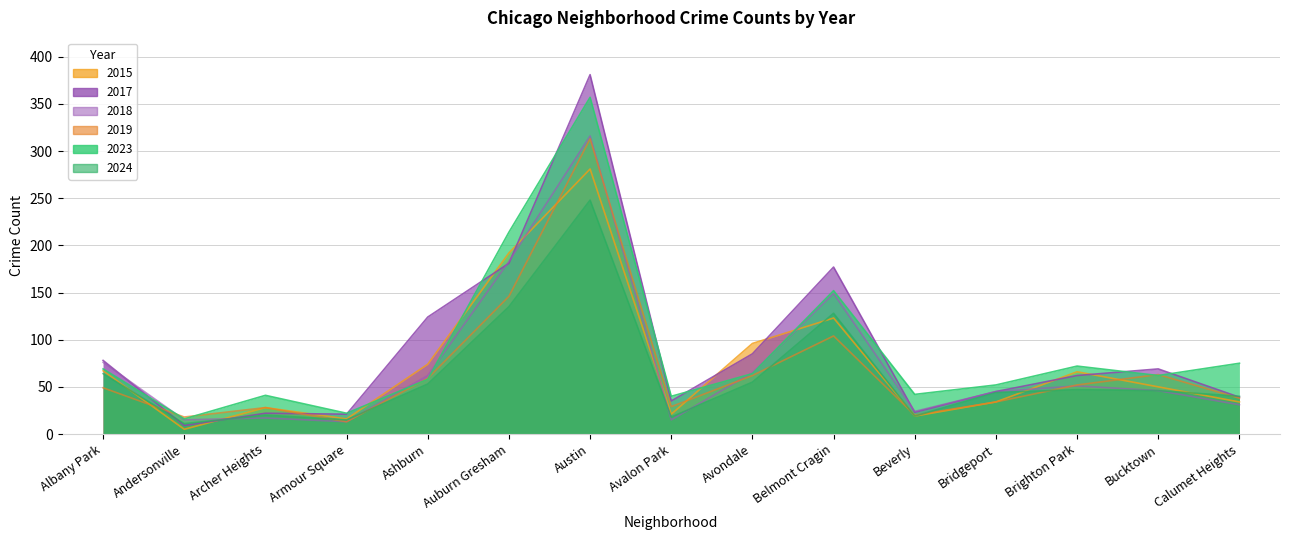

At which label is 2015 closest to 143?

Belmont Cragin